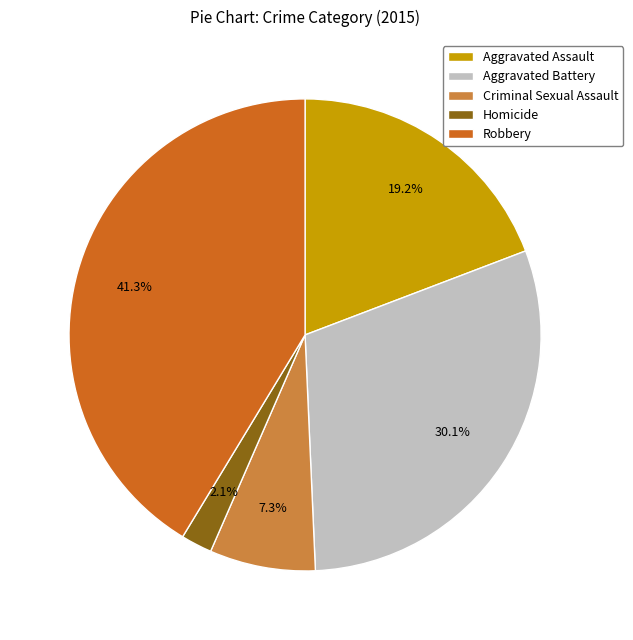

Rank the categories by value from highest to lowest.

Robbery, Aggravated Battery, Aggravated Assault, Criminal Sexual Assault, Homicide